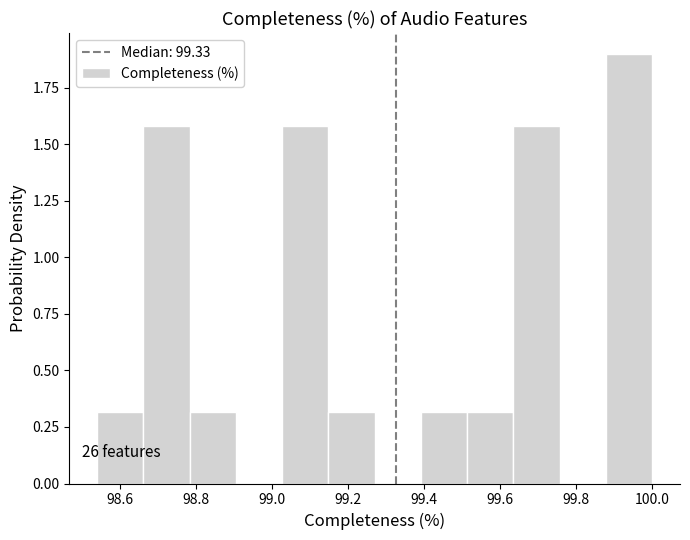

Which range on the x-axis has the tallest bar?

99.88 to 100.00